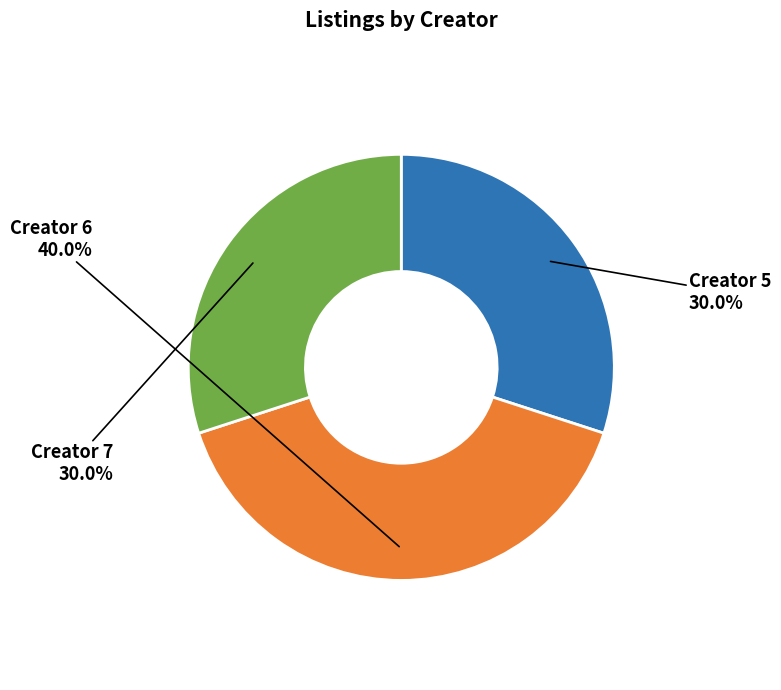

How many segments does this pie chart have?

3